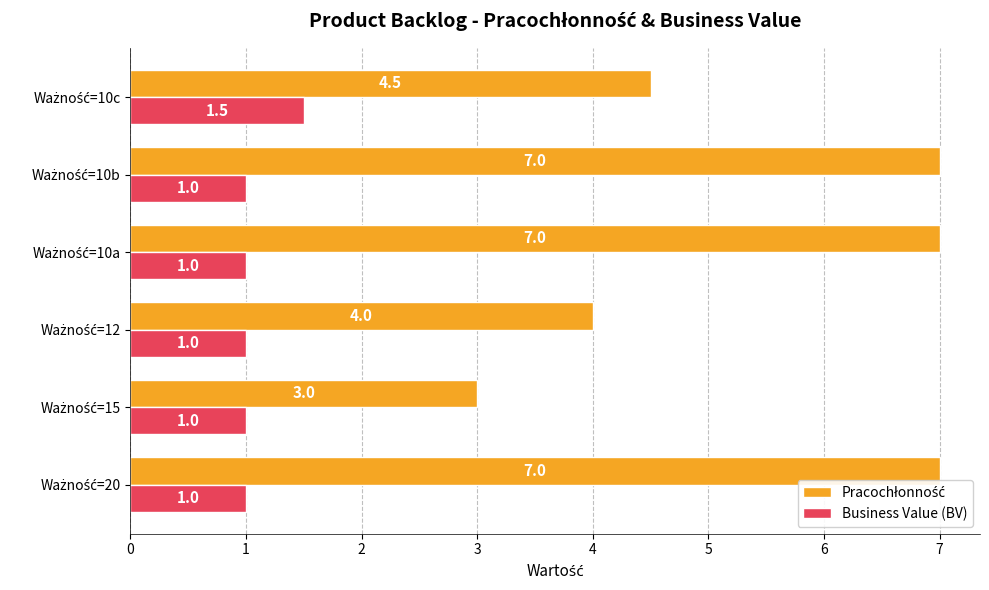

What is the sum of all Business Value (BV) values?

6.5